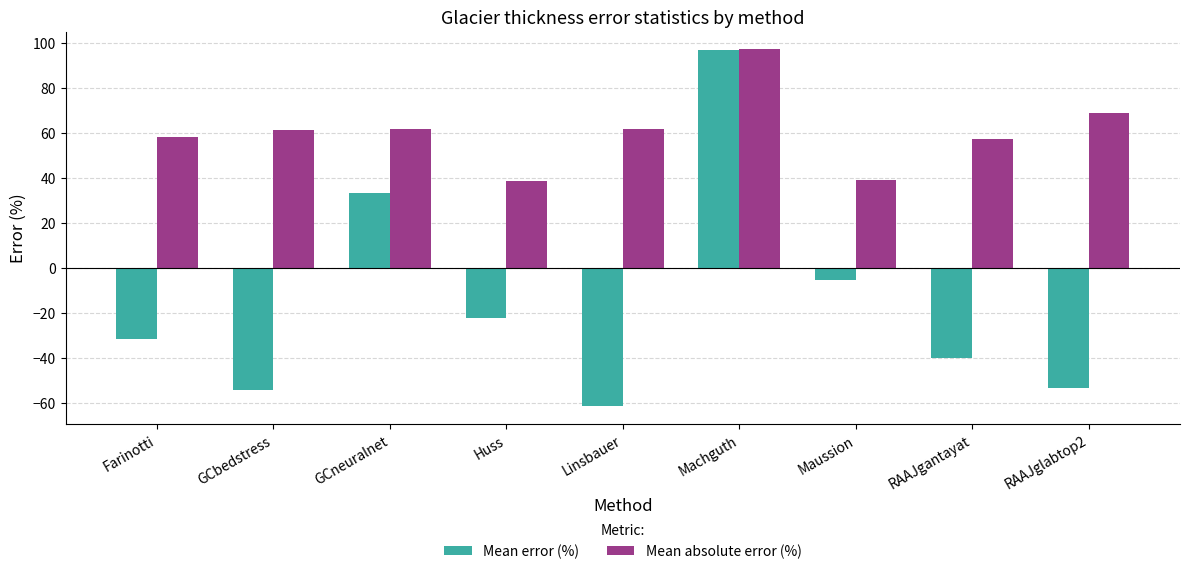

What is the sum of the Mean error (%) values at Huss and Linsbauer?

-84.0